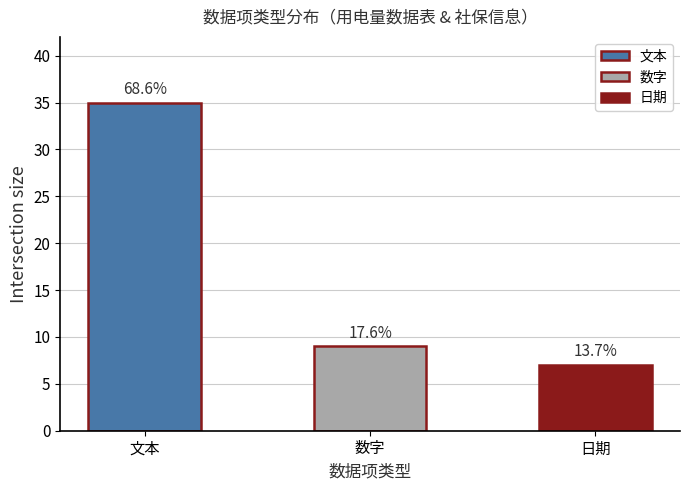

What is the smallest value displayed?

7